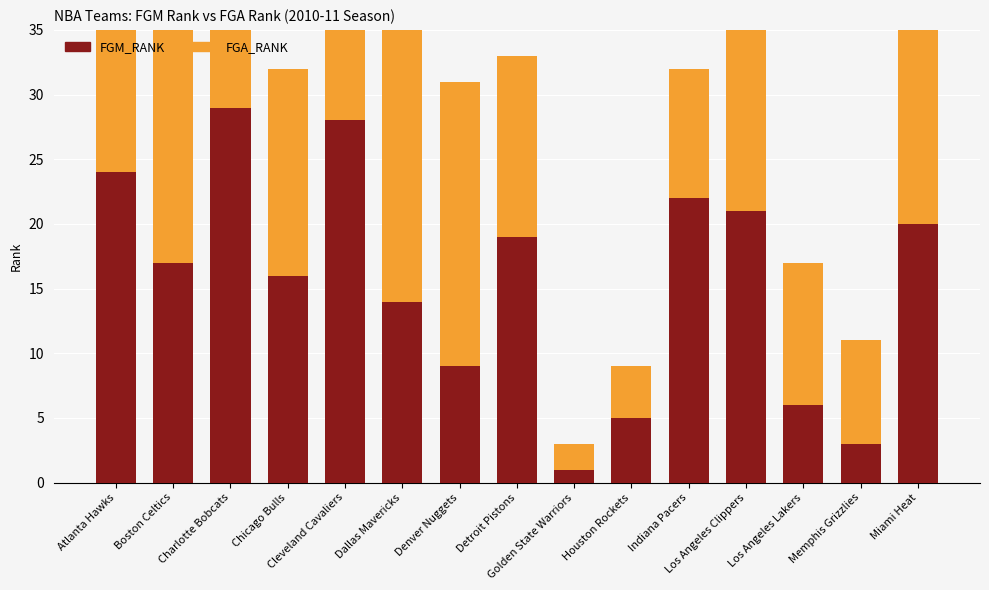

How many distinct data groups are displayed?

2